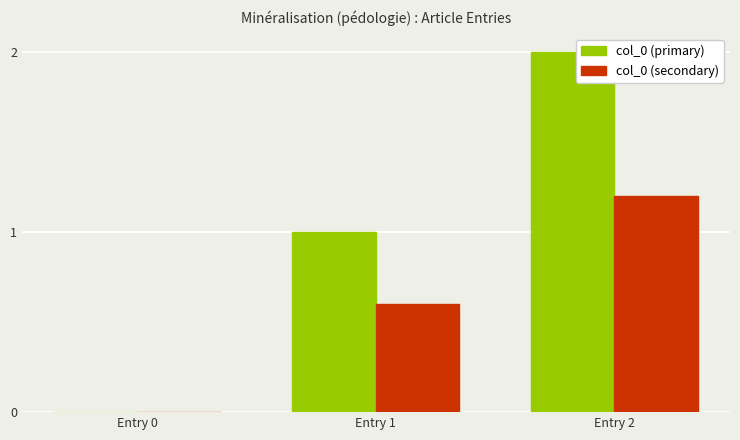

How many data points does each series have?

3